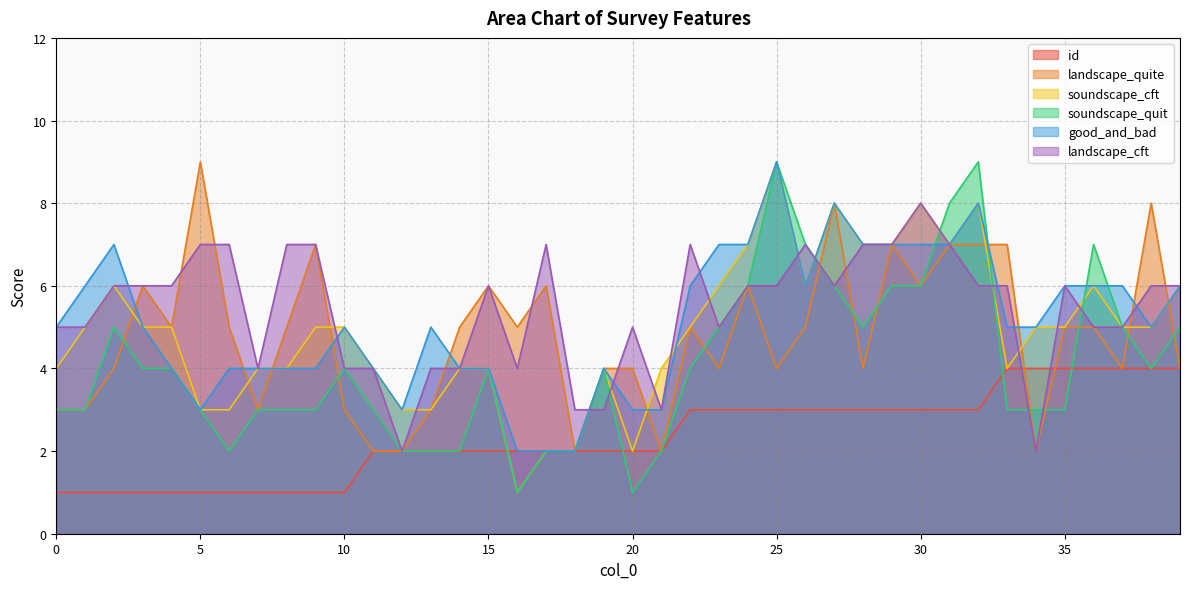

Which series changed the most between 9 and 12?

landscape_quite